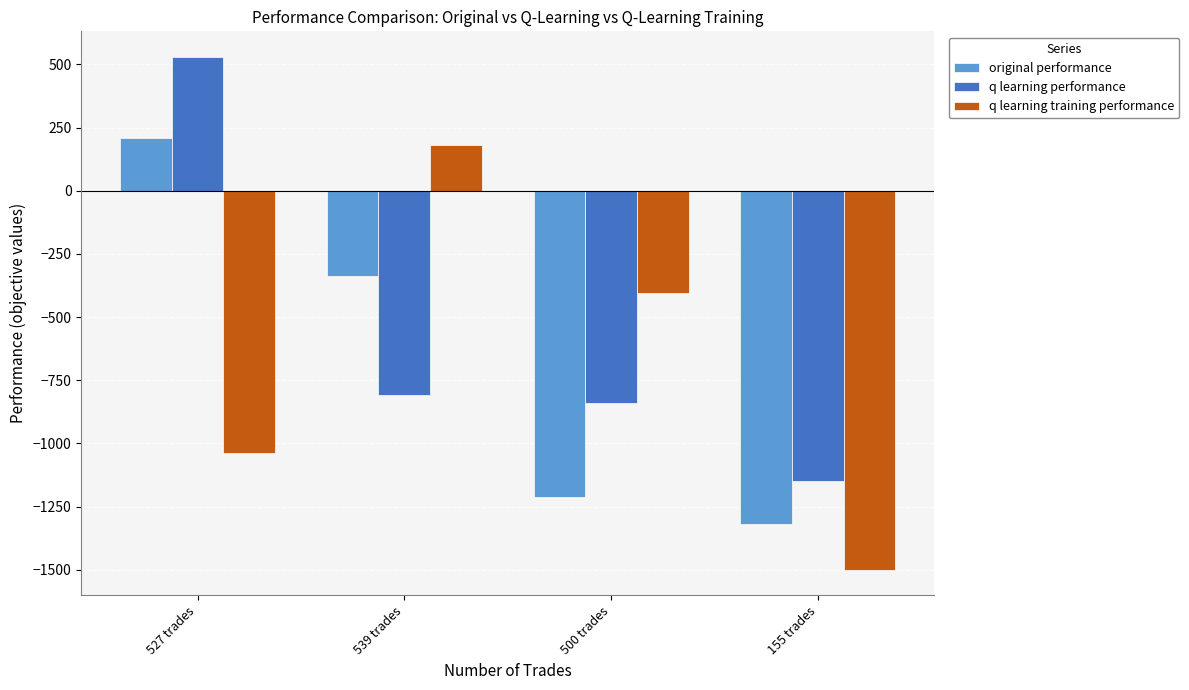

The original performance series shows -514.3 at 539 trades. True or false?

False